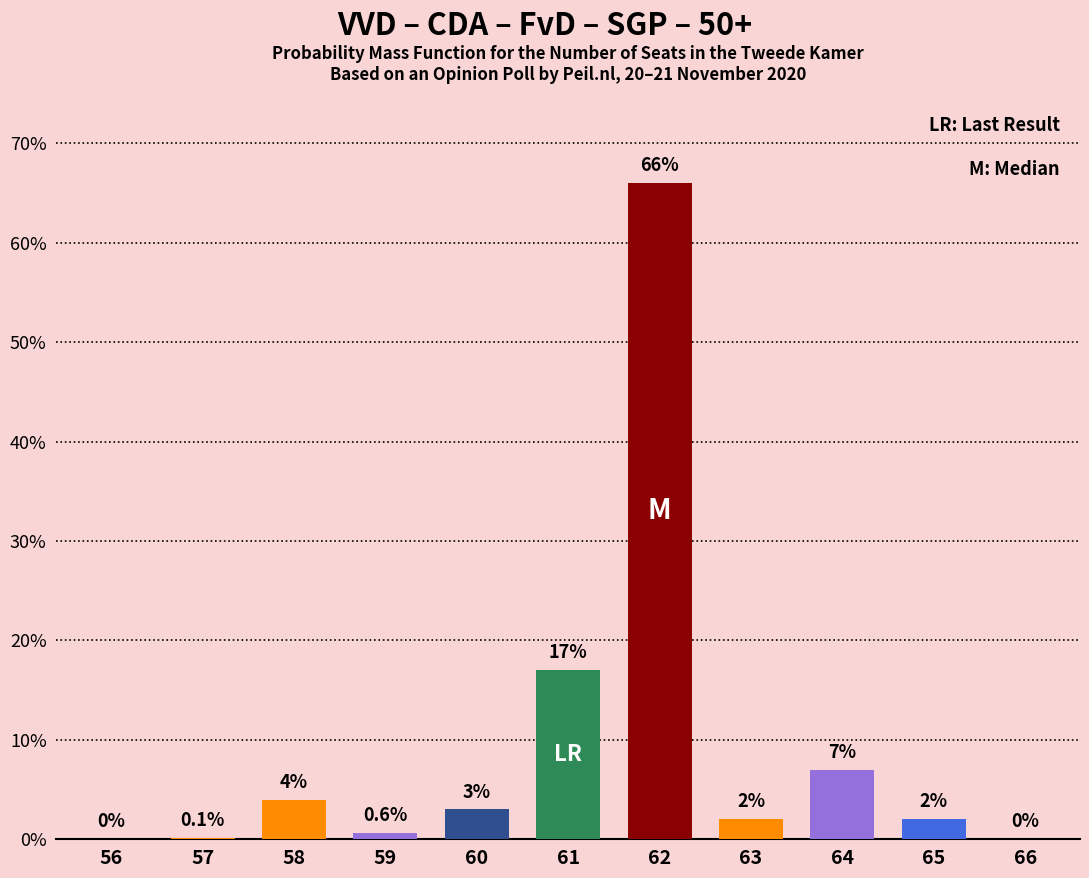

Does the chart contain stacked bars?

No